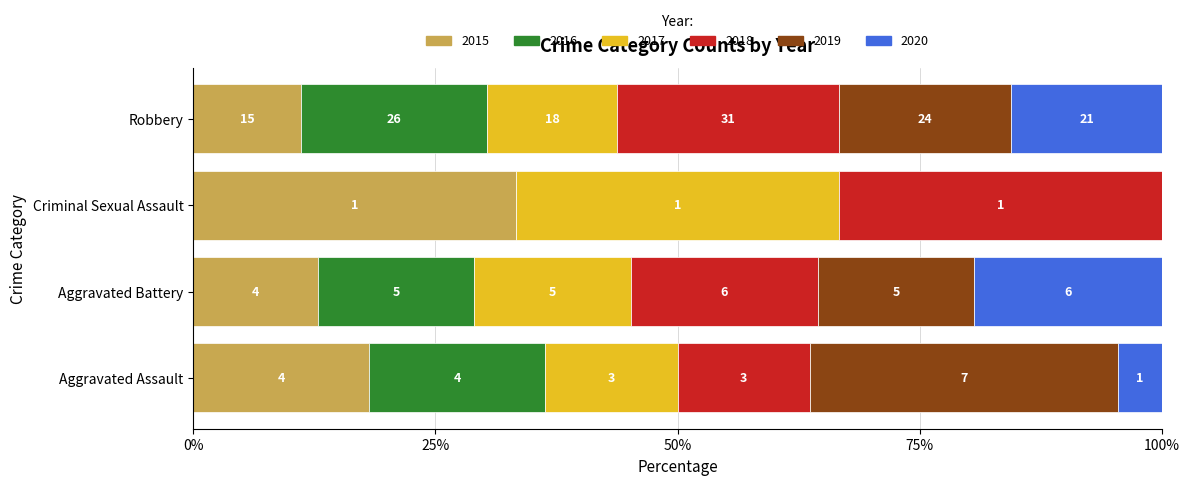

What are all the series names shown in the legend?

2015, 2016, 2017, 2018, 2019, 2020